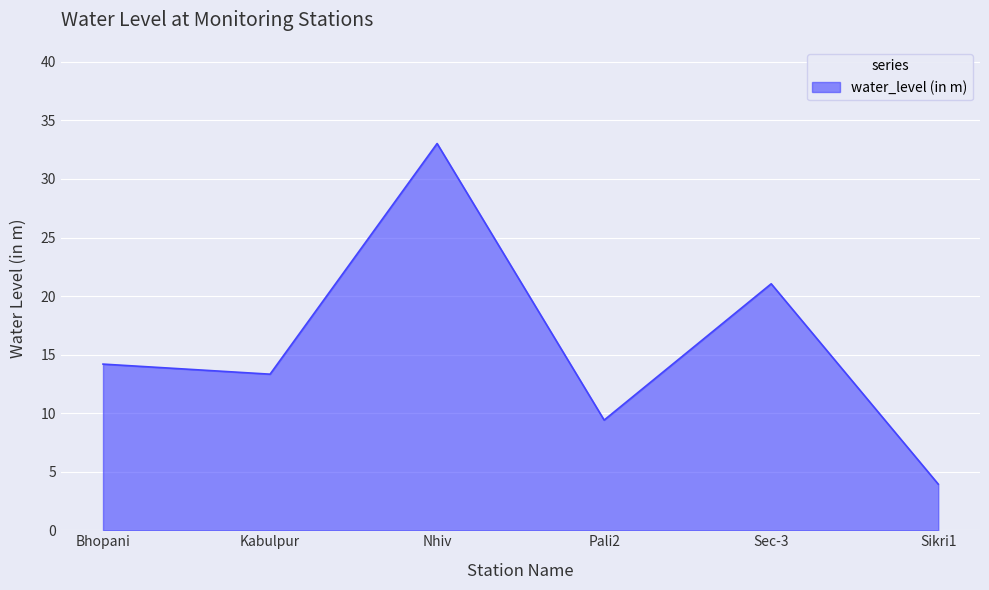

True or false: the data shows 1.1 at Sikri1.

False